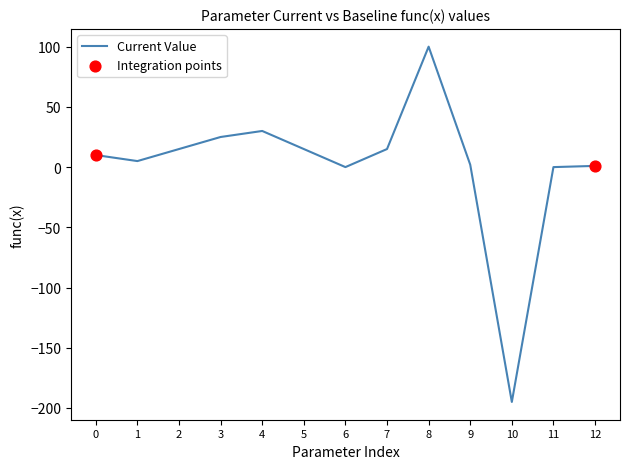

Which has a higher value, 12 or 7?

7